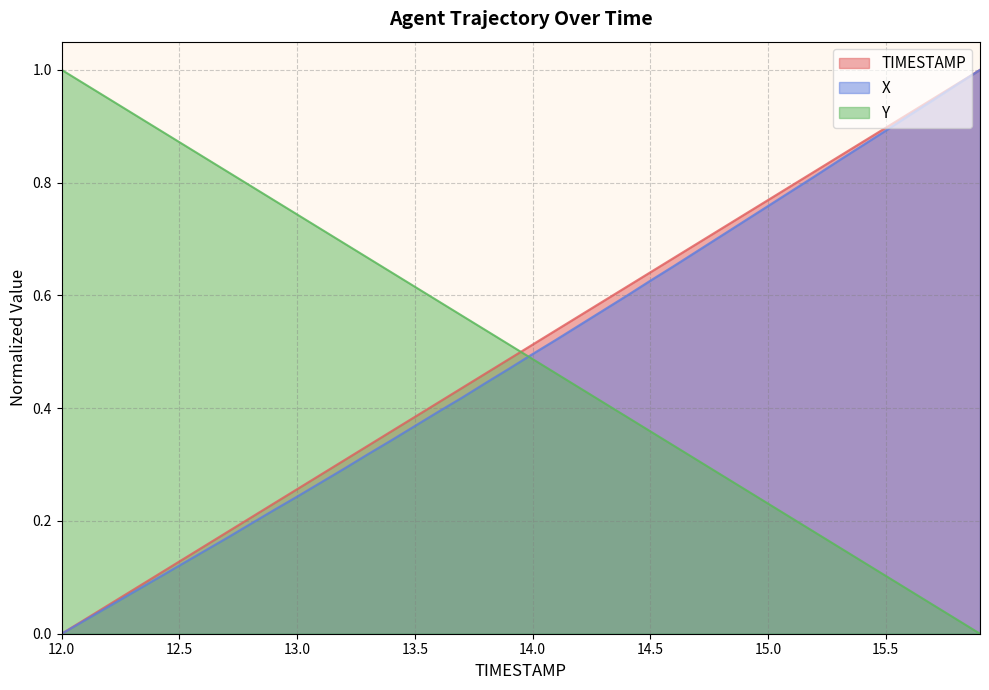

True or false: Y and X intersect in this chart.

True